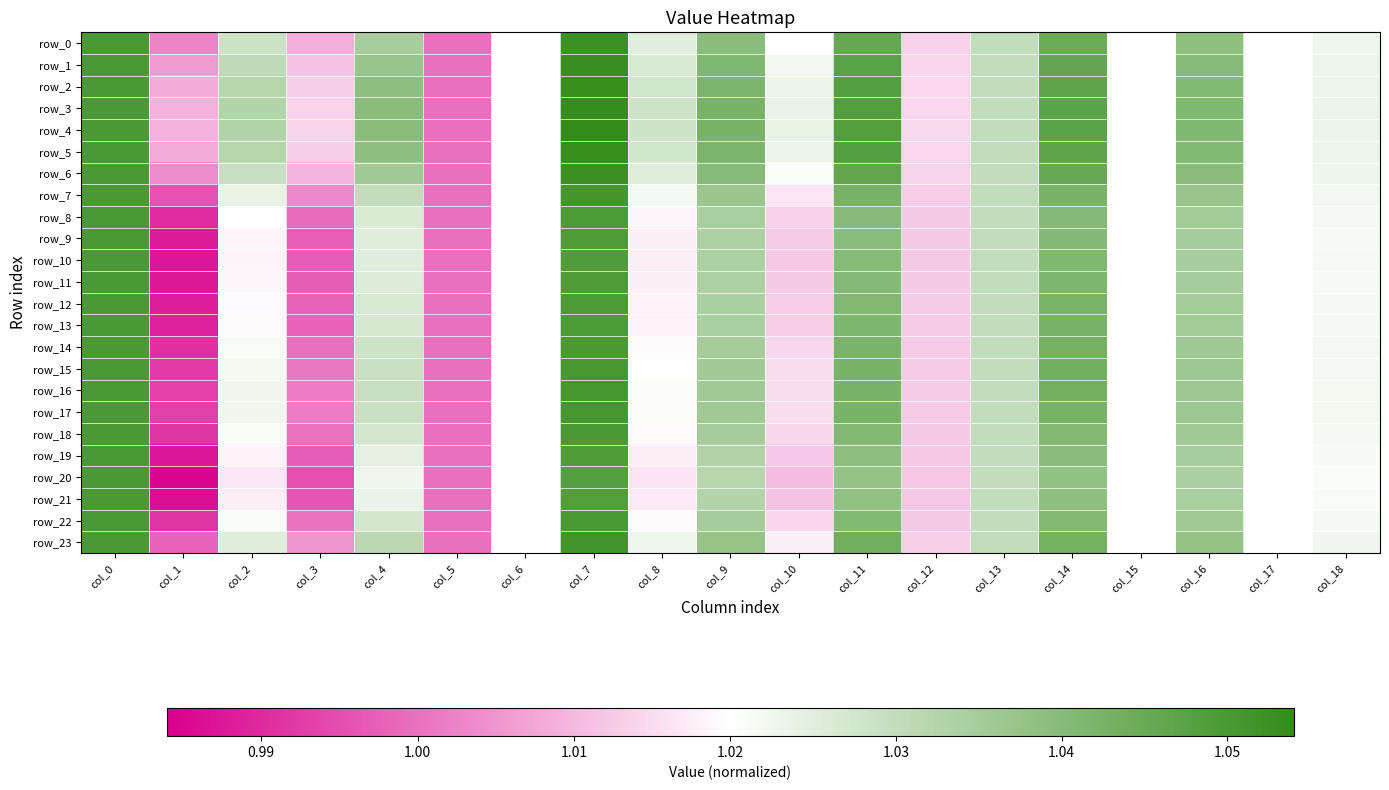

The row_13 series shows 0.6 at col_17. True or false?

False